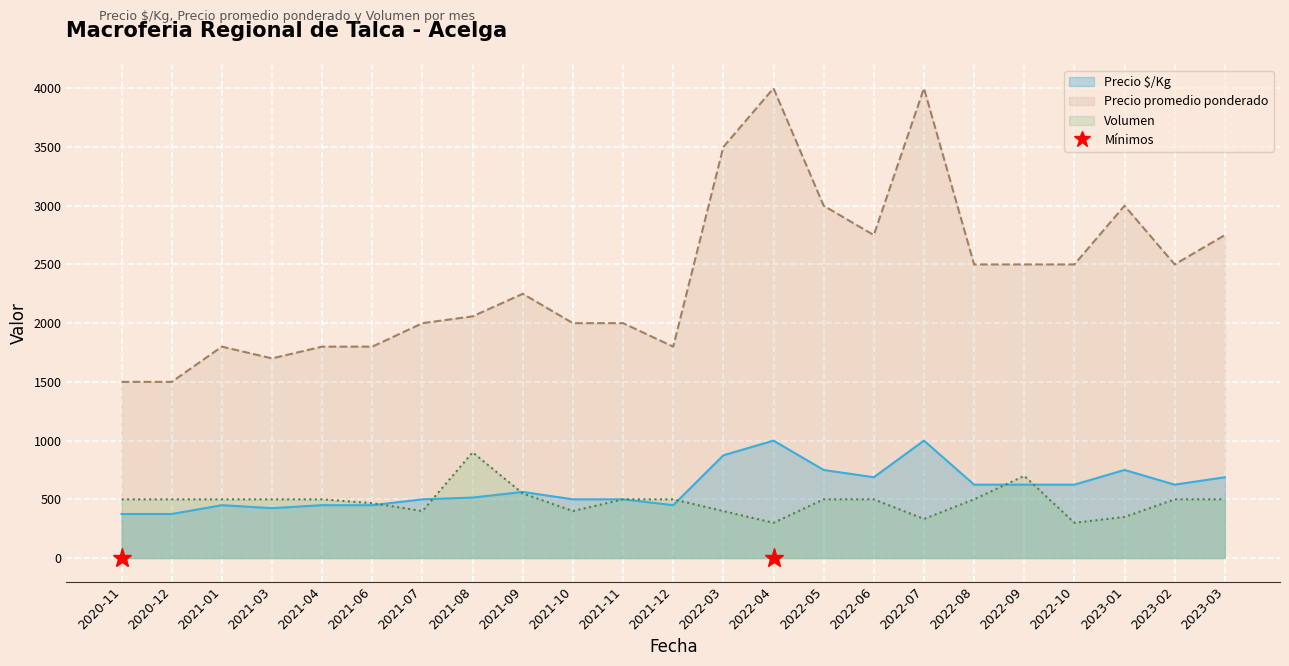

How many values in the Precio promedio ponderado series exceed 2250?

11